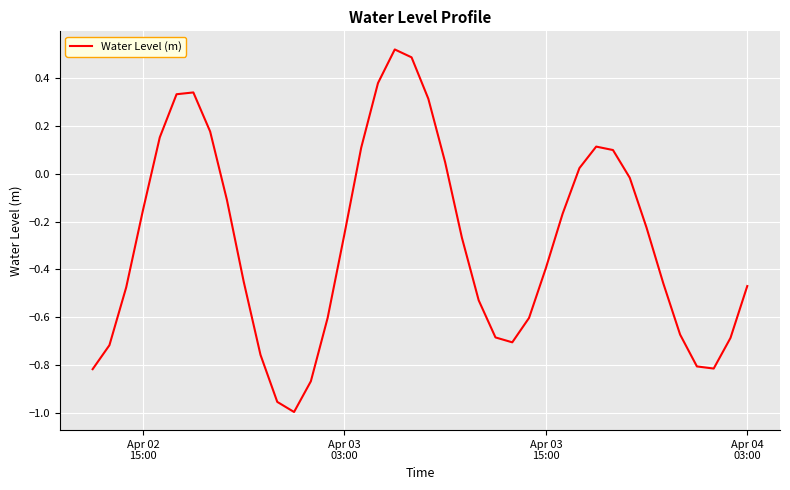

What is the difference between the maximum and minimum values?

1.5